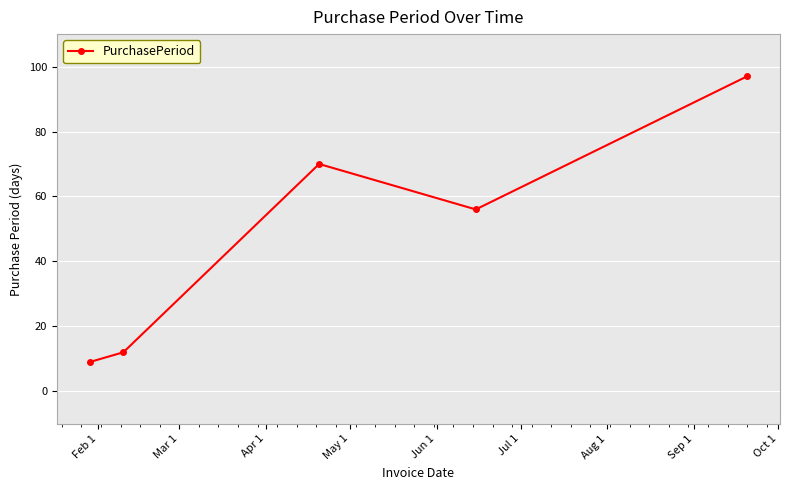

How many lines are shown in the chart?

1